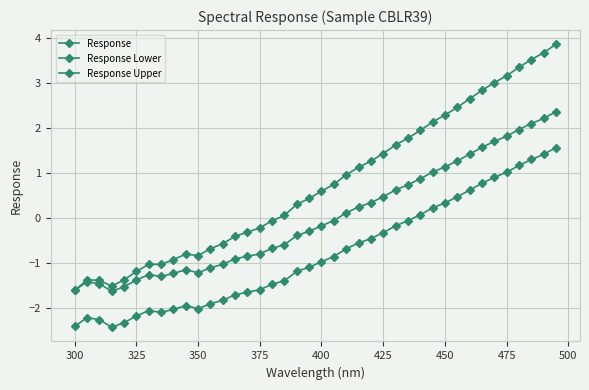

How many series are shown in this chart?

3